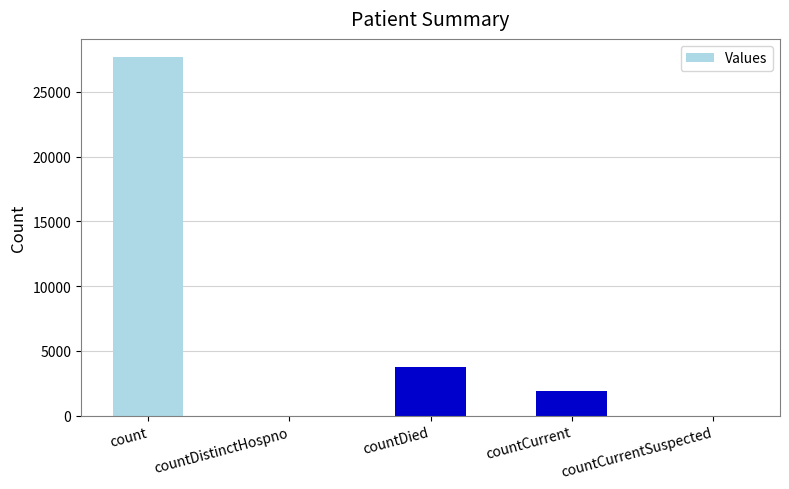

Are the bars horizontal?

No